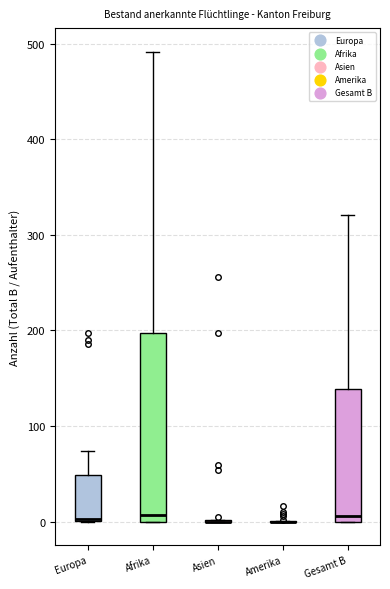

Where is the lower edge of the box for Europa on the y-axis? The values are not printed on the chart, so give them approximately, as read against the axis.

0